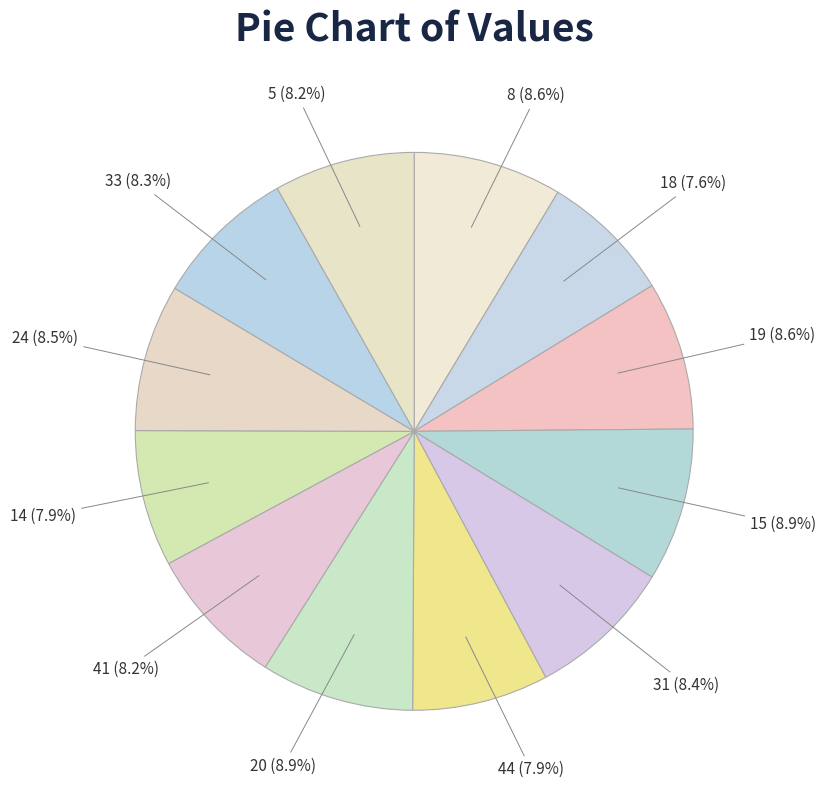

Is there any slice that represents more than half of the pie?

No